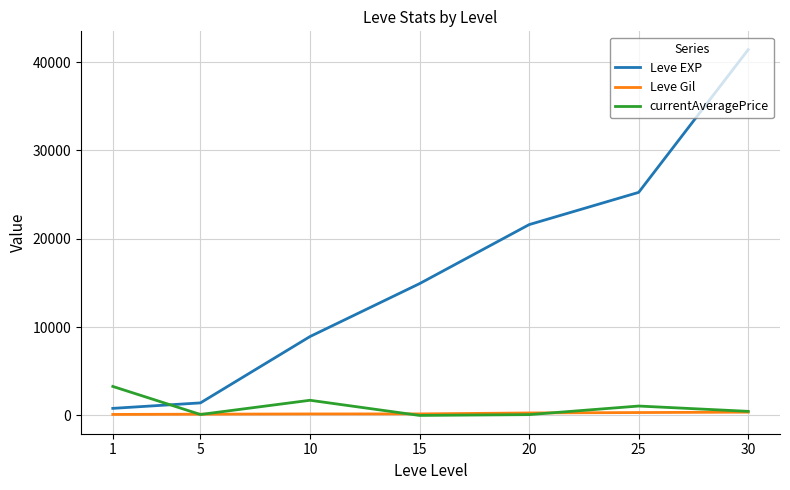

Is the value of Leve EXP at 5 greater than the value of currentAveragePrice at 30?

Yes